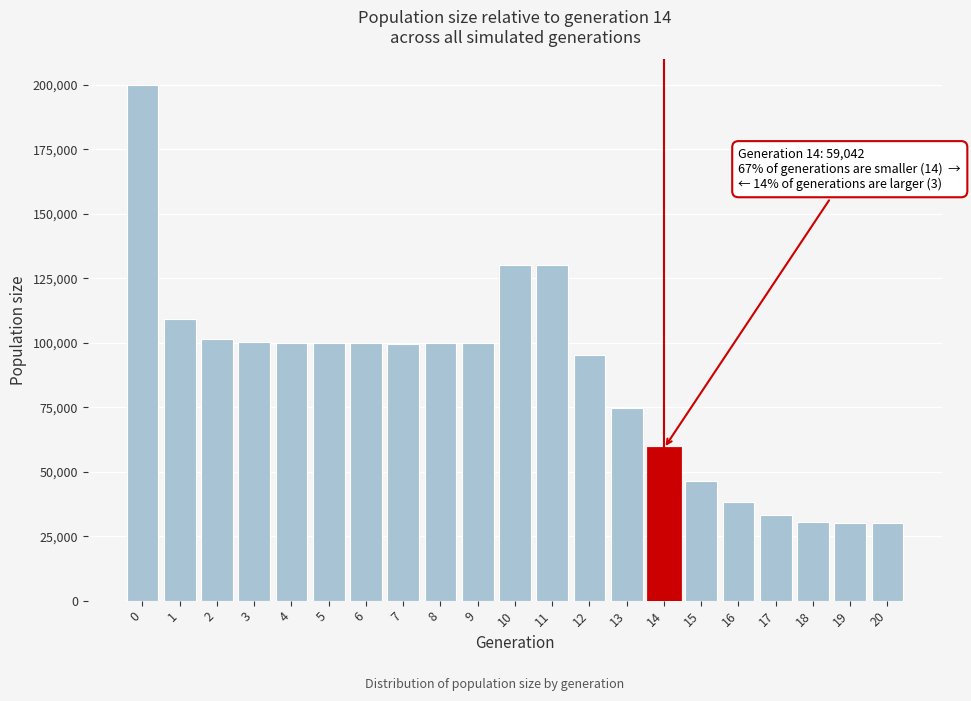

What is the difference between the maximum and minimum values?

169920